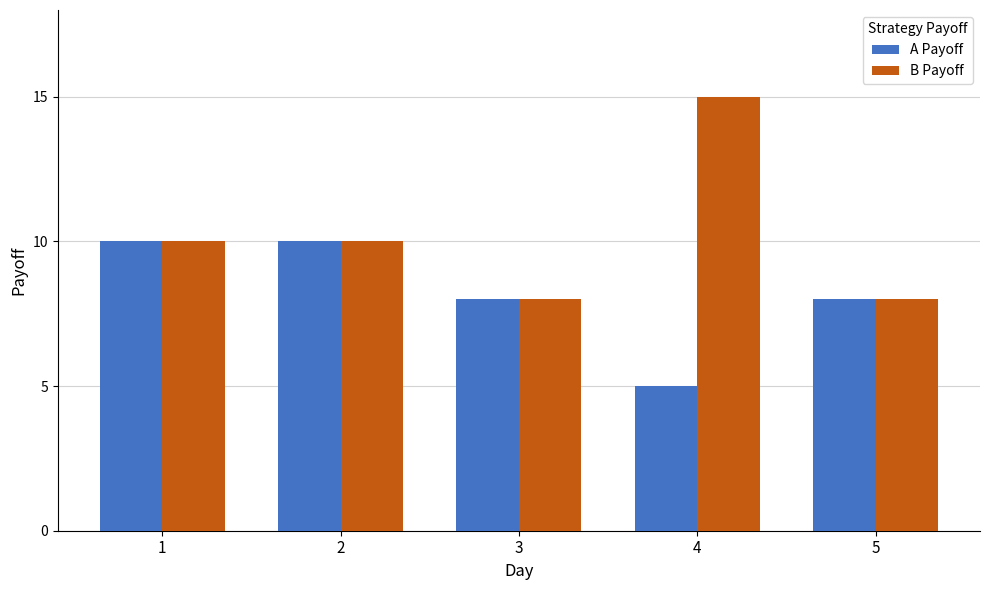

What is the value of the A Payoff bar at the 5th from the left?

8